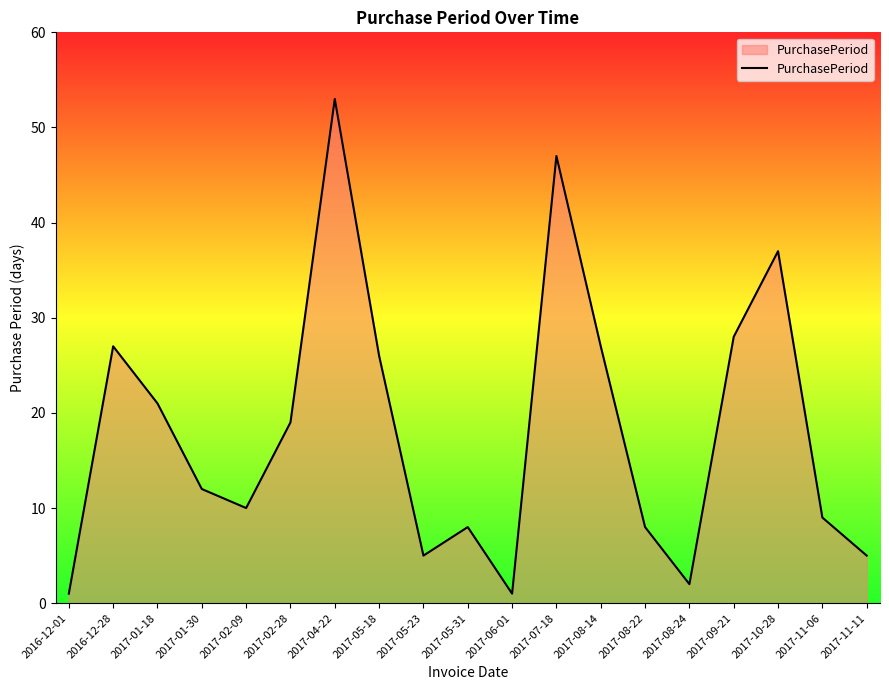

What is the sum of the values at 2017-11-11 and 2017-08-24?

7